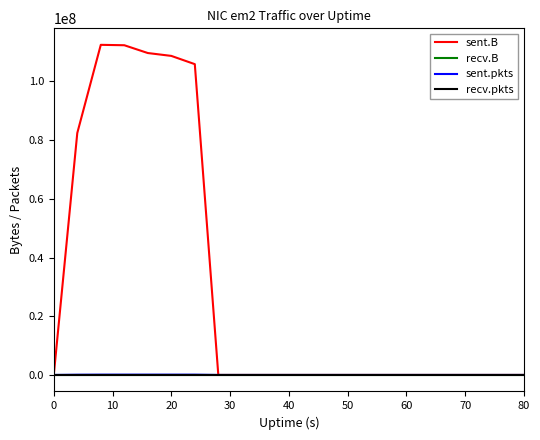

True or false: recv.B and sent.B intersect in this chart.

False